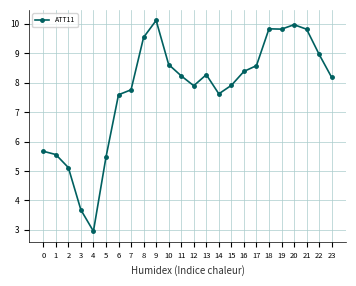

True or false: the data has more than 1 interior local peaks.

True